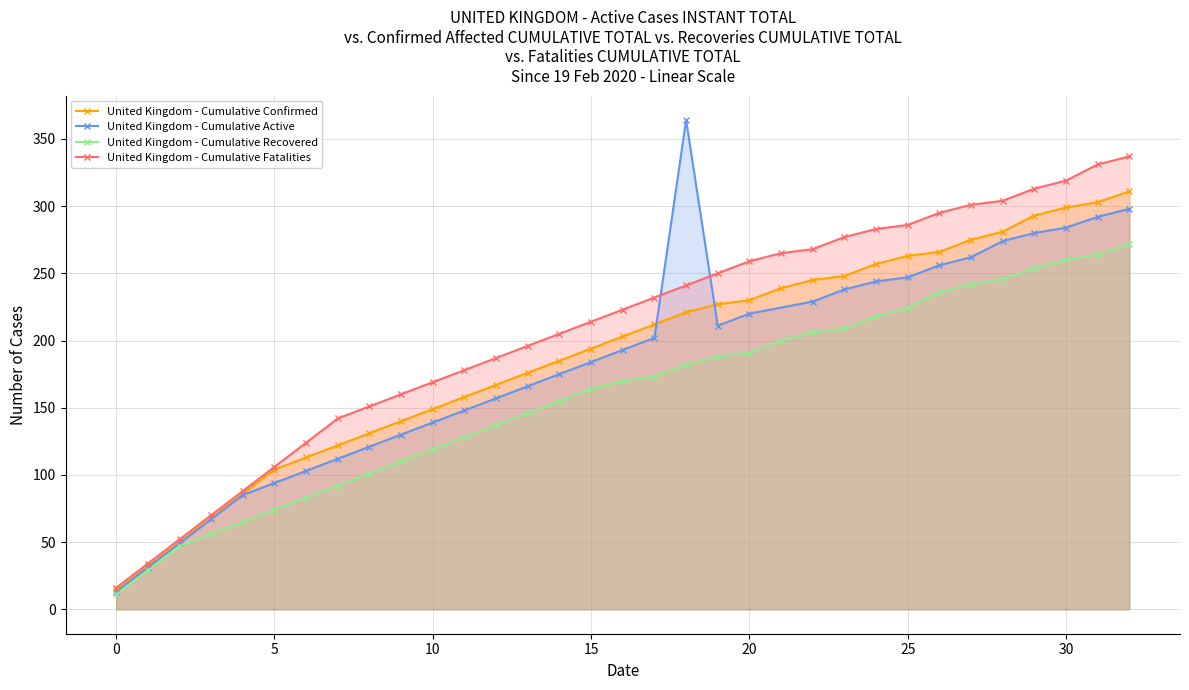

True or false: United Kingdom - Cumulative Fatalities has a value of 106 at 30.

False